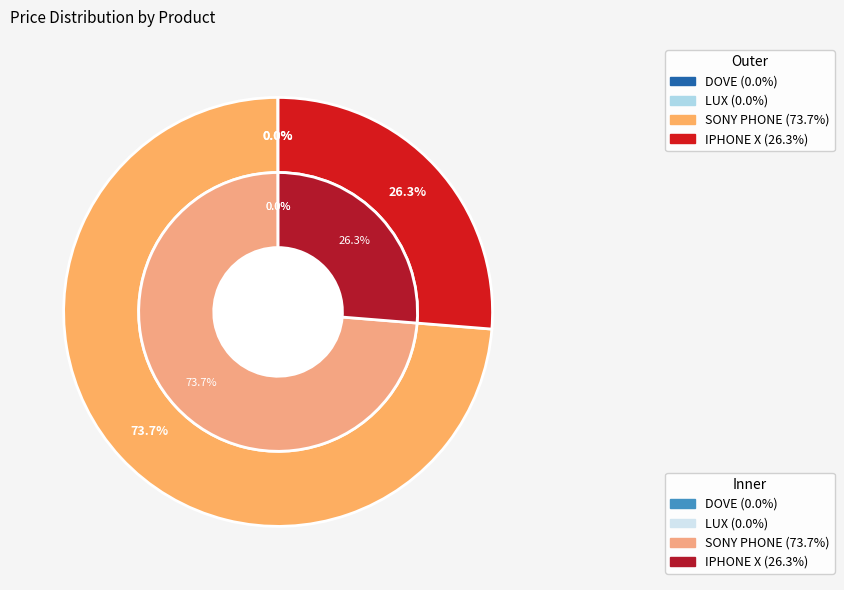

To the nearest percent, what percentage of the pie is SONY PHONE?

74%